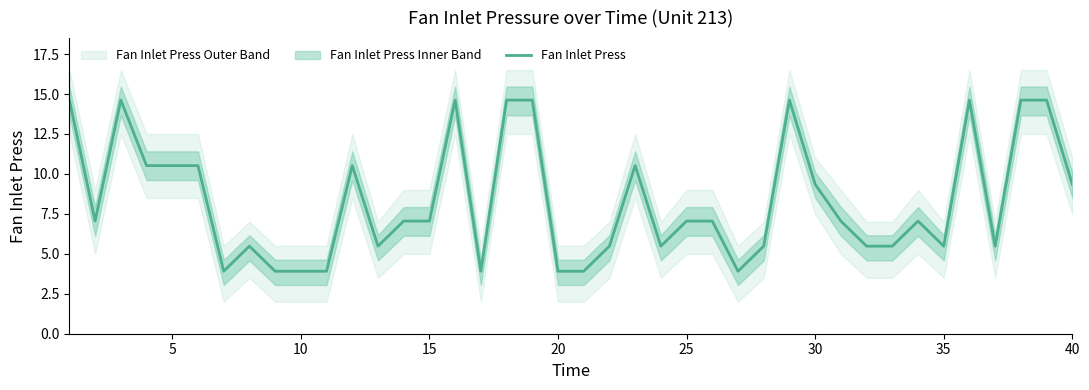

What is the value of the 34th point from the left?

7.0